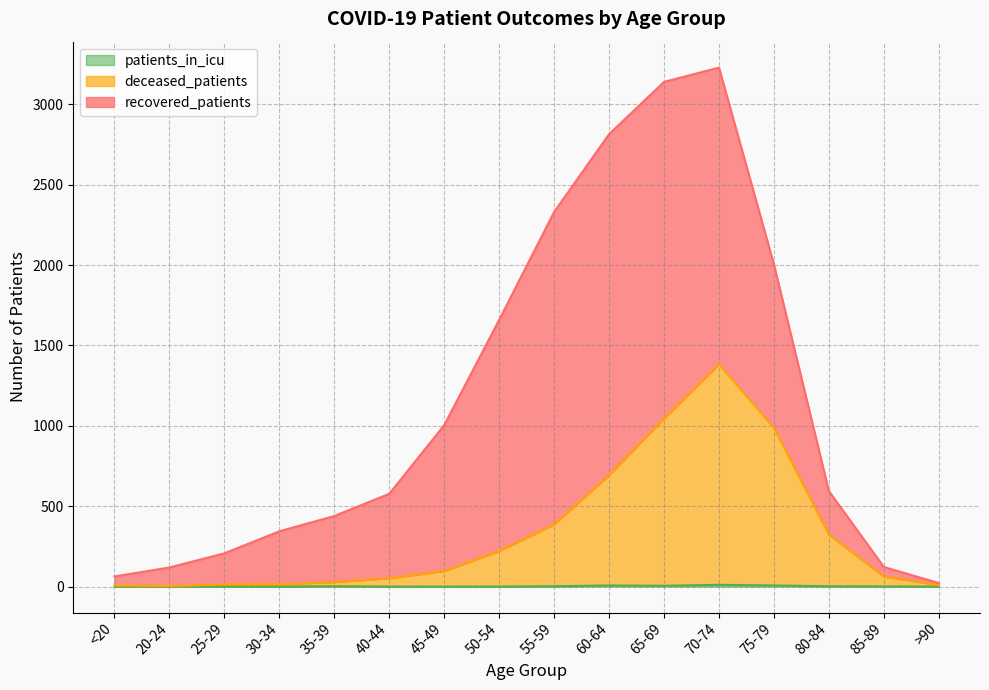

In deceased_patients, how many points are higher than both neighbors (excluding endpoints)?

1